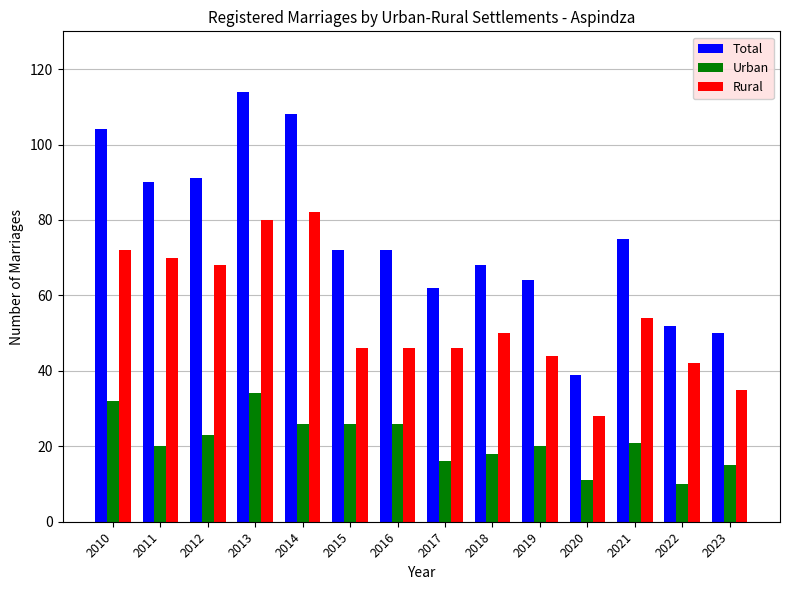

What is the difference between the maximum and minimum values in the Urban series?

24